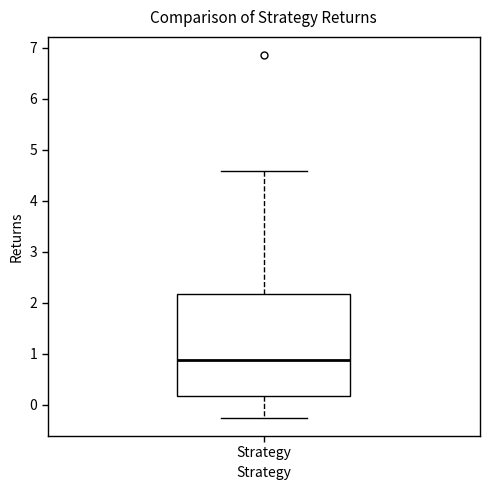

Read this box plot against the y-axis: the position of the median line, the range covered by the box, and the ends of both whiskers. The values are not printed on the chart, so give them approximately, as read against the axis.

median 0.9, box 0.2 to 2.2, whiskers -0.3 to 4.6